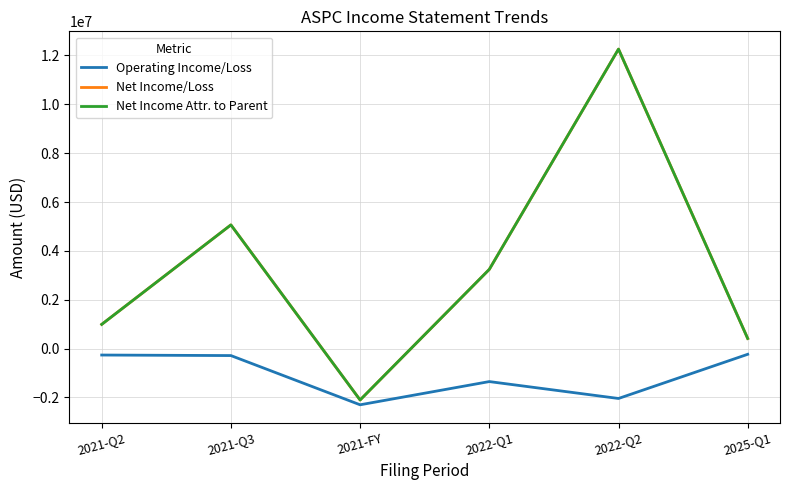

Is the value of Net Income Attr. to Parent at 2021-Q2 greater than the value of Operating Income/Loss at 2022-Q1?

Yes